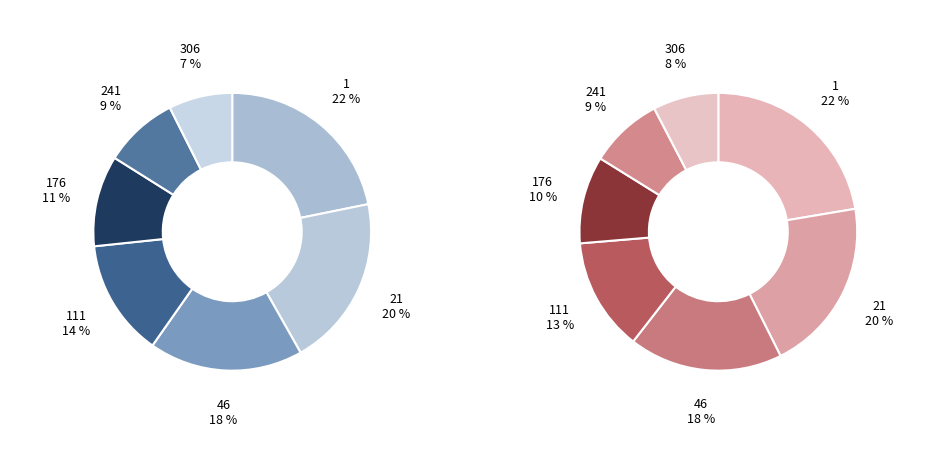

Is there a majority slice in this chart?

No